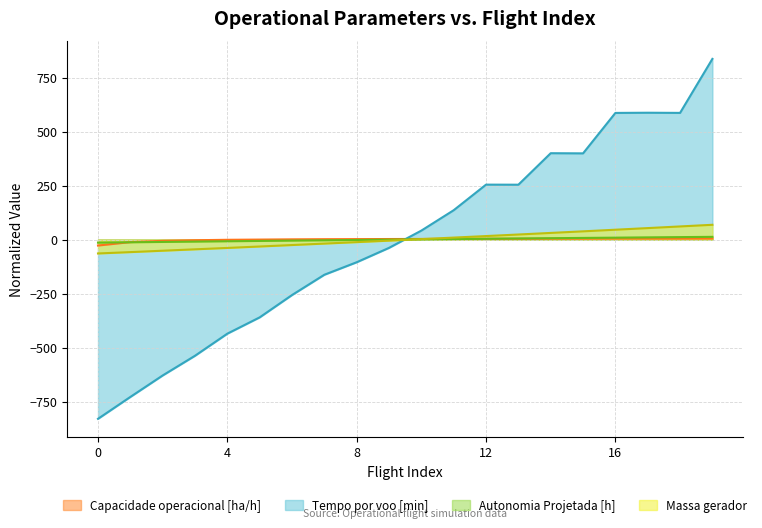

Reading left to right, extract all data points from this chart.

Capacidade operacional [ha/h]: 0=-27.5	1=-11.6	2=-5.8	3=-2.9	4=-0.9	5=0.1	6=1.2	7=1.9	8=2.2	9=2.7	10=3.0	11=3.5	12=3.7	13=3.7	14=4.1	15=4.2	16=4.5	17=4.5	18=4.5	19=4.9
Tempo por voo [min]: 0=-829.6	1=-728.4	2=-628.9	3=-537.7	4=-435.4	5=-360.0	6=-256.6	7=-162.7	8=-104.8	9=-38.2	10=41.7	11=136.1	12=254.4	13=254.1	14=399.9	15=399.2	16=586.4	17=587.3	18=586.5	19=836.6
Autonomia Projetada [h]: 0=-14.1	1=-12.5	2=-10.8	3=-9.3	4=-7.7	5=-6.2	6=-4.7	7=-3.2	8=-1.7	9=-0.3	10=1.0	11=2.5	12=3.9	13=5.2	14=6.4	15=7.8	16=9.0	17=10.3	18=11.5	19=12.7
Massa gerador: 0=-64.2	1=-57.9	2=-51.4	3=-45.0	4=-38.5	5=-31.9	6=-25.2	7=-18.4	8=-11.7	9=-4.8	10=2.3	11=9.3	12=16.4	13=23.6	14=30.9	15=38.3	16=45.8	17=53.3	18=60.9	19=68.6